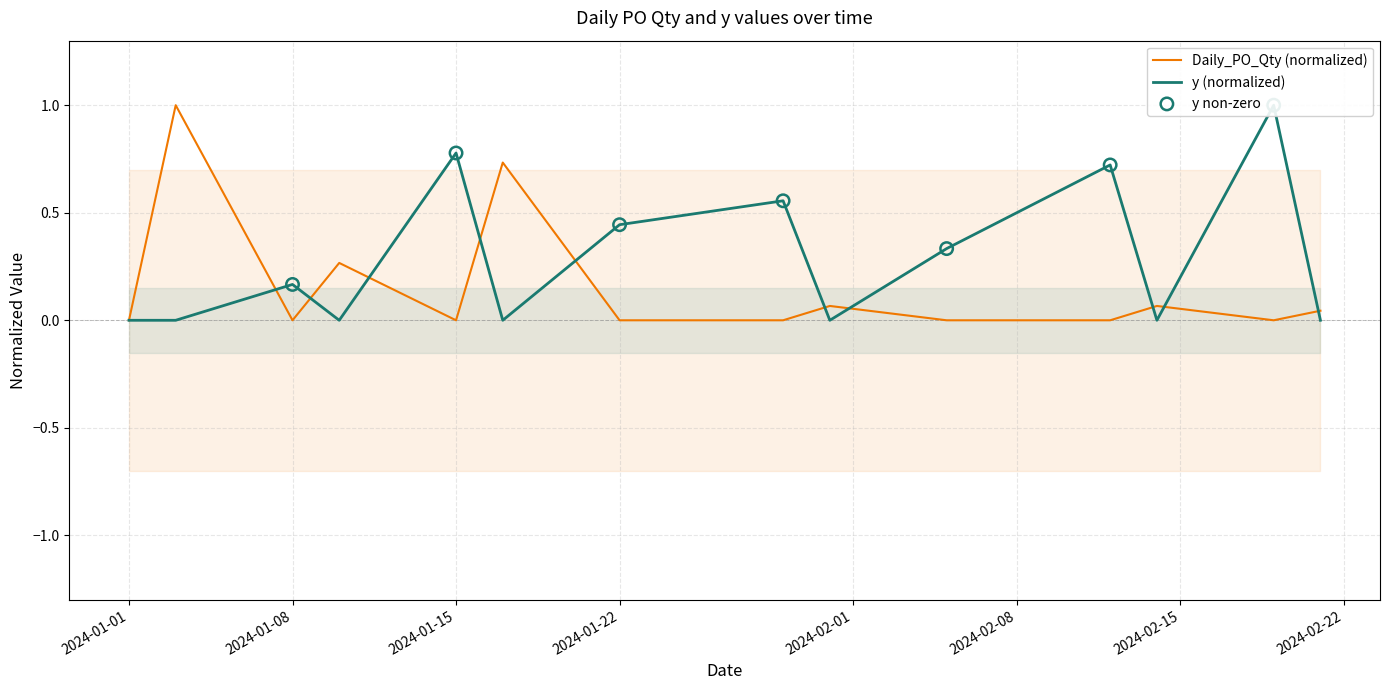

Which series contains the lowest Y value?

y